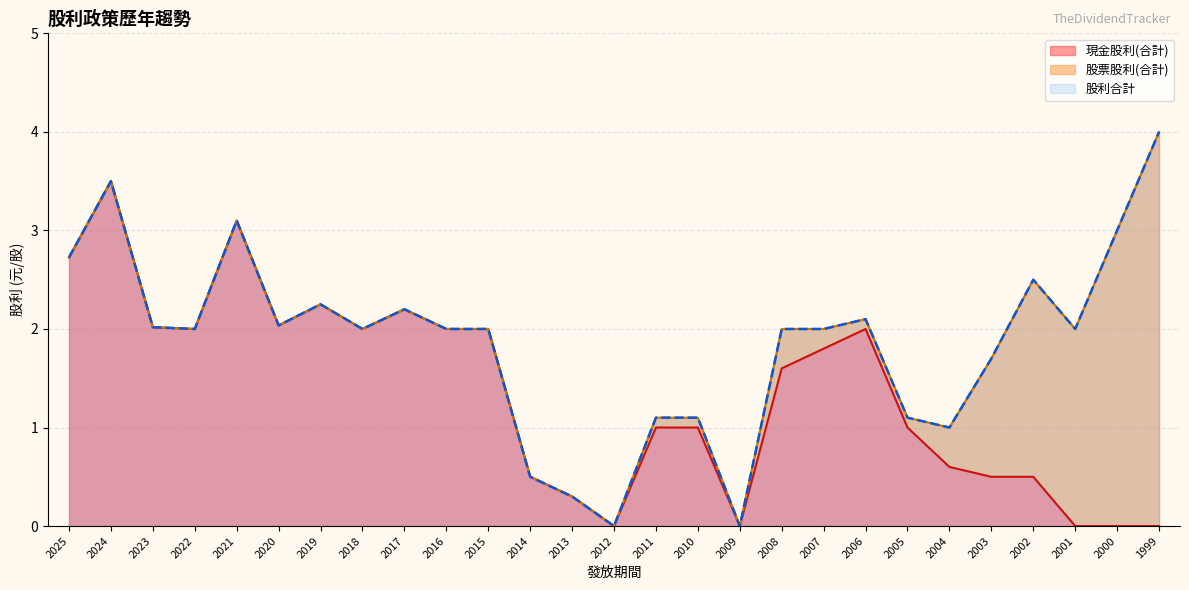

The value of 股利合計 at 2003 is 0.6. True or false?

False